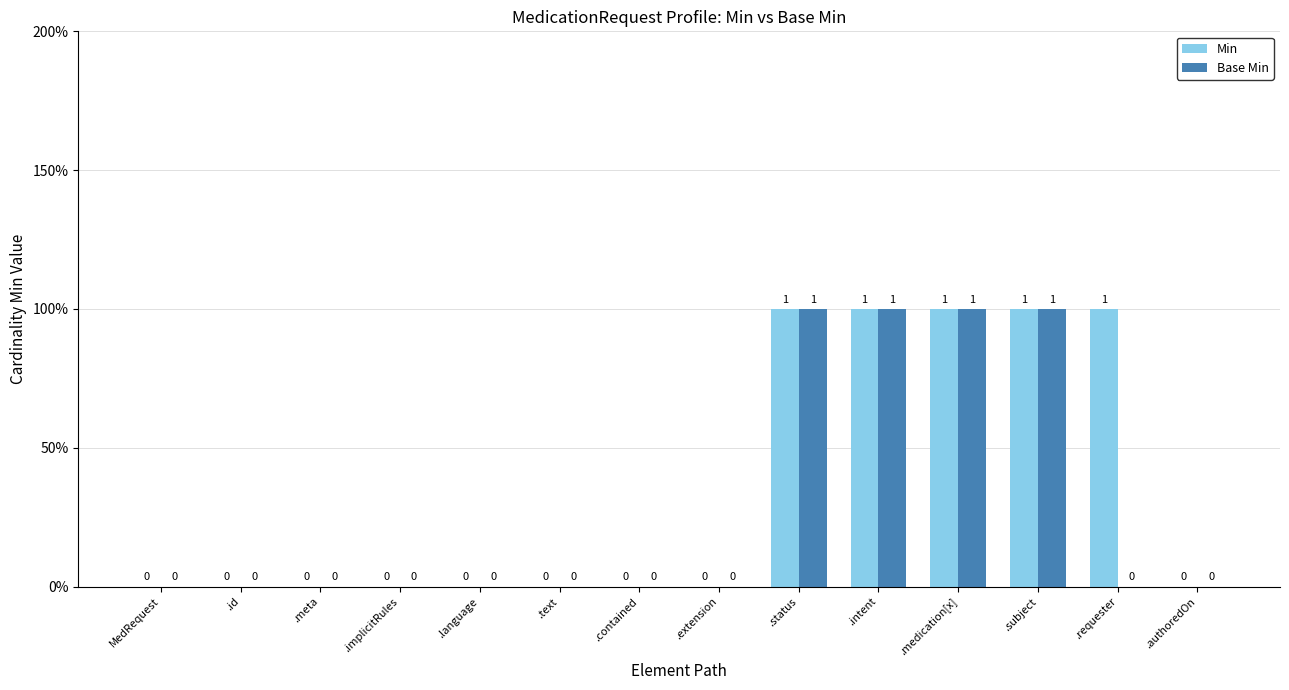

What is the difference between the highest and lowest values at .requester?

1